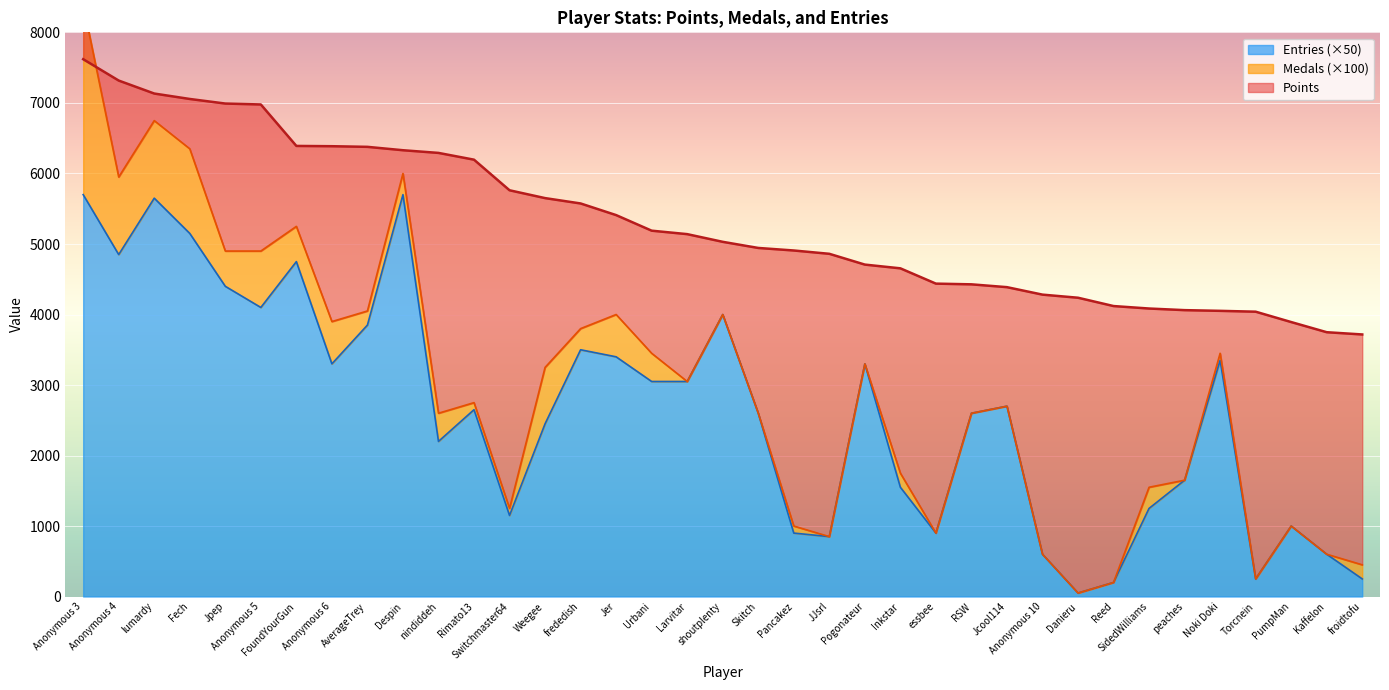

What is the sum of the Entries values at Larvitar and RSW?

5650